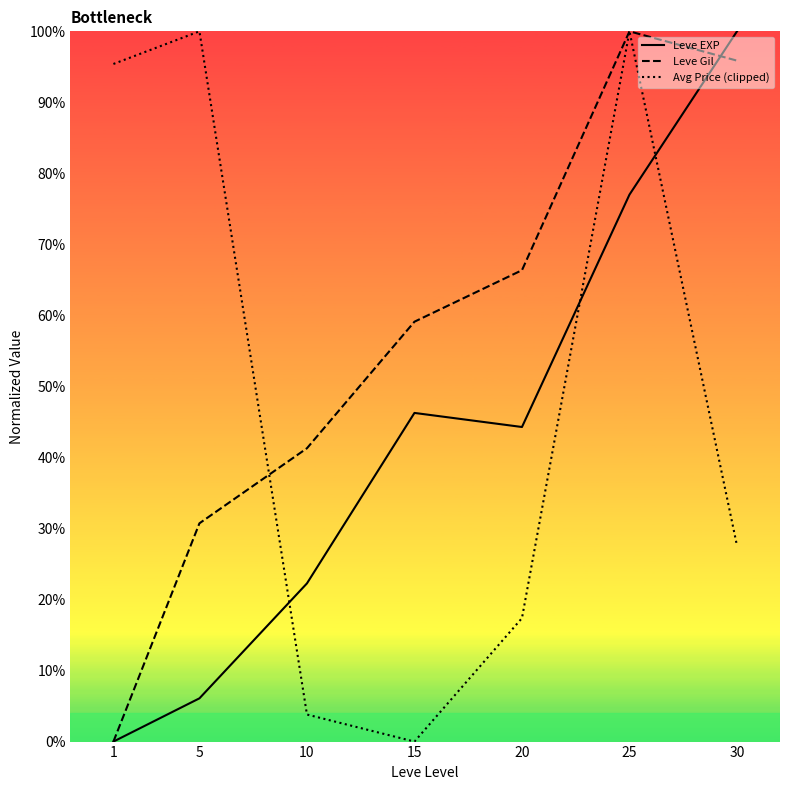

Reading left to right, list all the values displayed in this chart.

Leve EXP: 1=0.0	5=6.1	10=22.3	15=46.3	20=44.3	25=77.0	30=100.0
Leve Gil: 1=0.0	5=30.7	10=41.3	15=59.1	20=66.4	25=100.0	30=95.9
Avg Price (clipped): 1=95.4	5=100.0	10=3.8	15=0.0	20=17.4	25=100.0	30=27.6